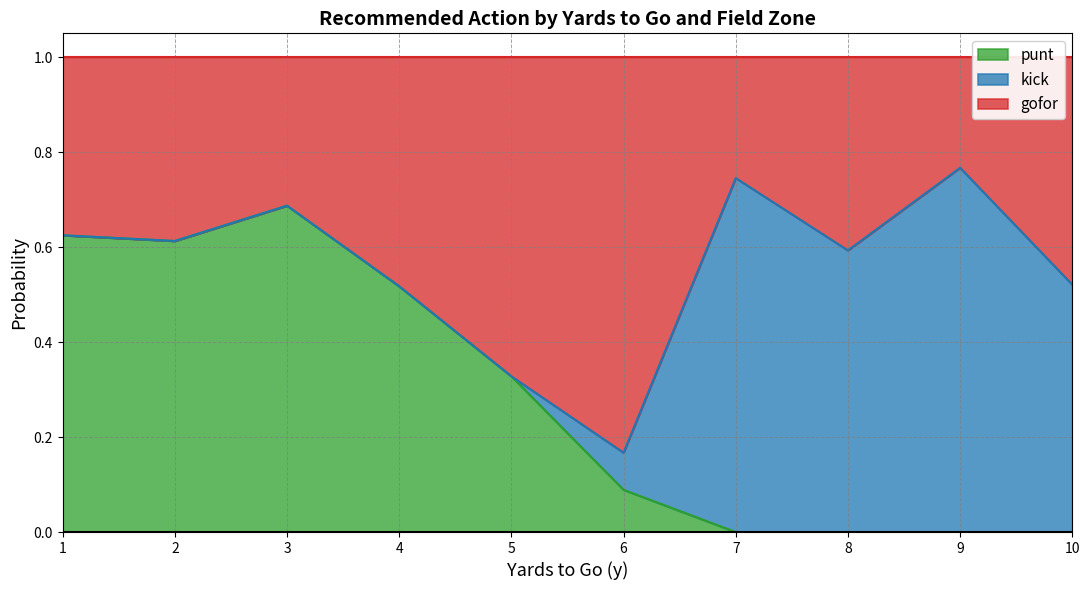

What is the average value of the kick series?

0.3